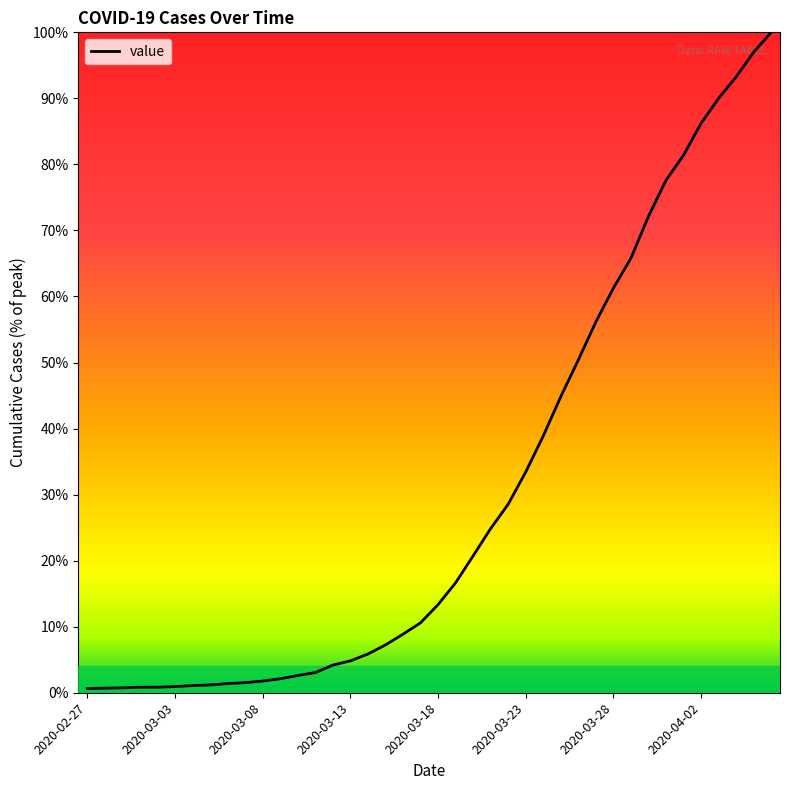

What is the smallest value displayed?

0.6